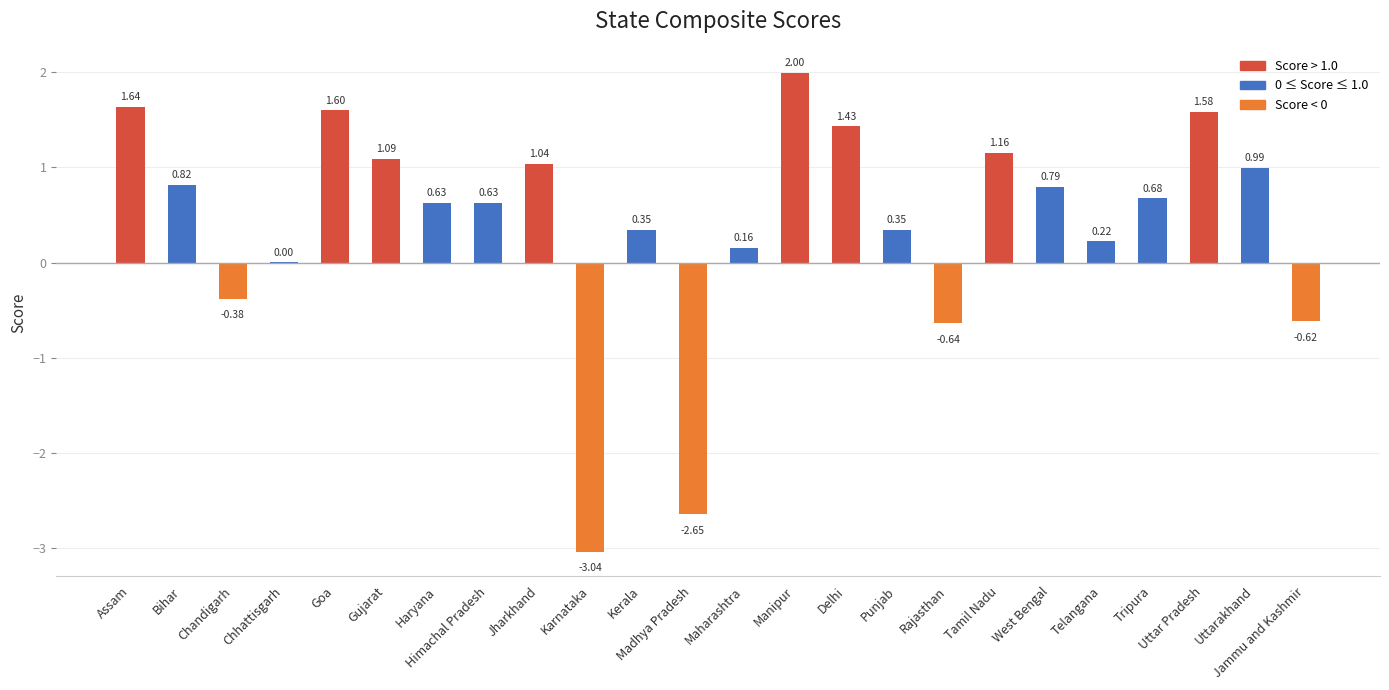

Does the chart contain stacked bars?

No